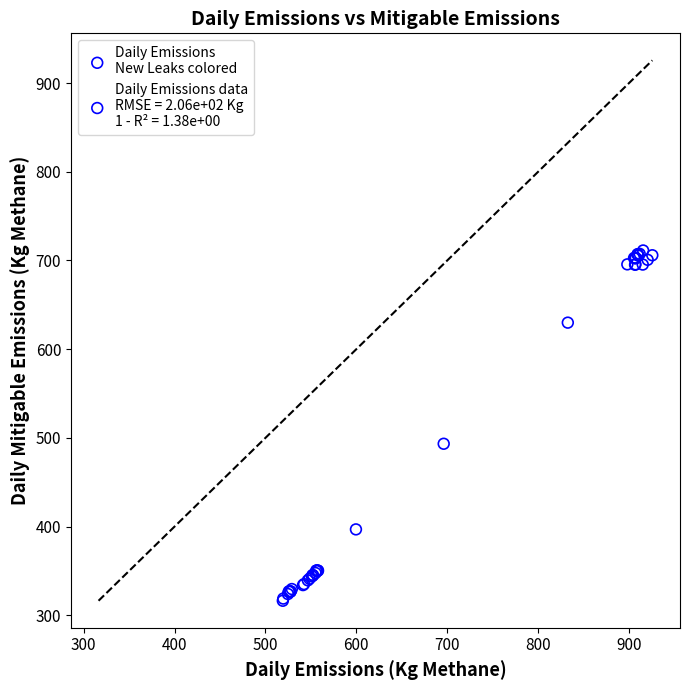

What Y value in the scatter plot is closest to 513?

493.4